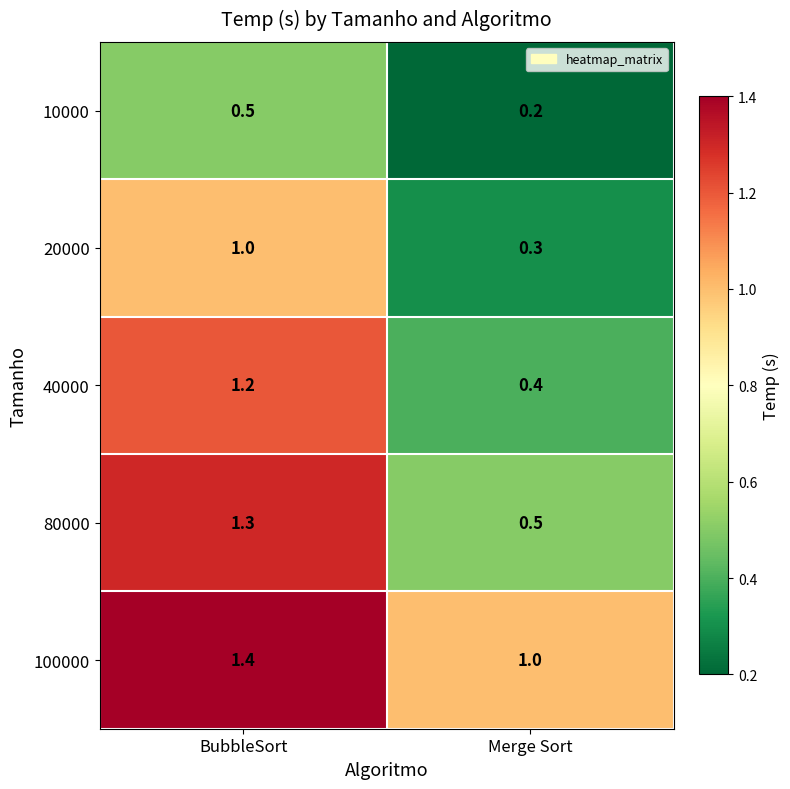

How many distinct data groups are displayed?

5